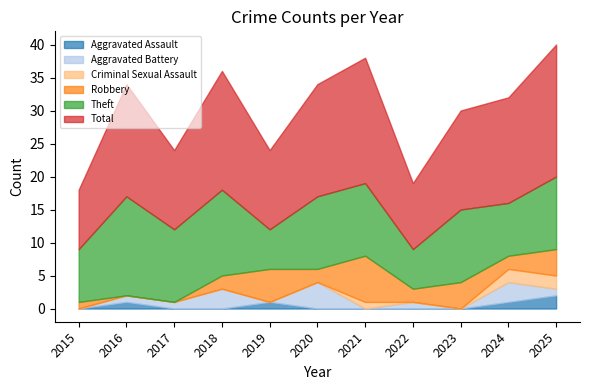

Which series has the widest spread of values?

Total